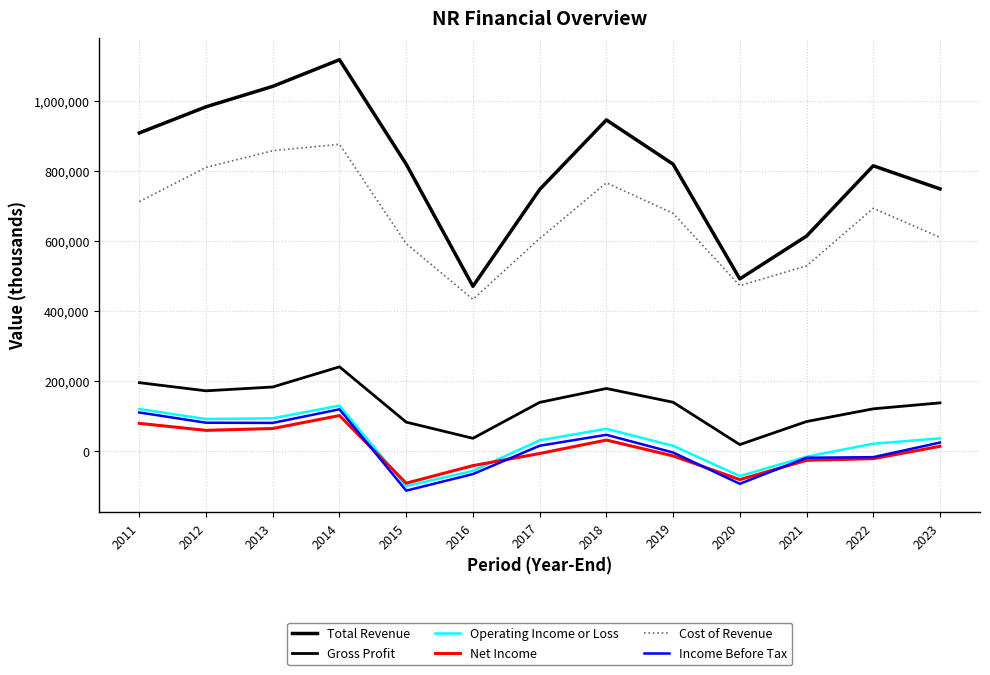

Is it true that Cost of Revenue equals 679800 at 2019?

True